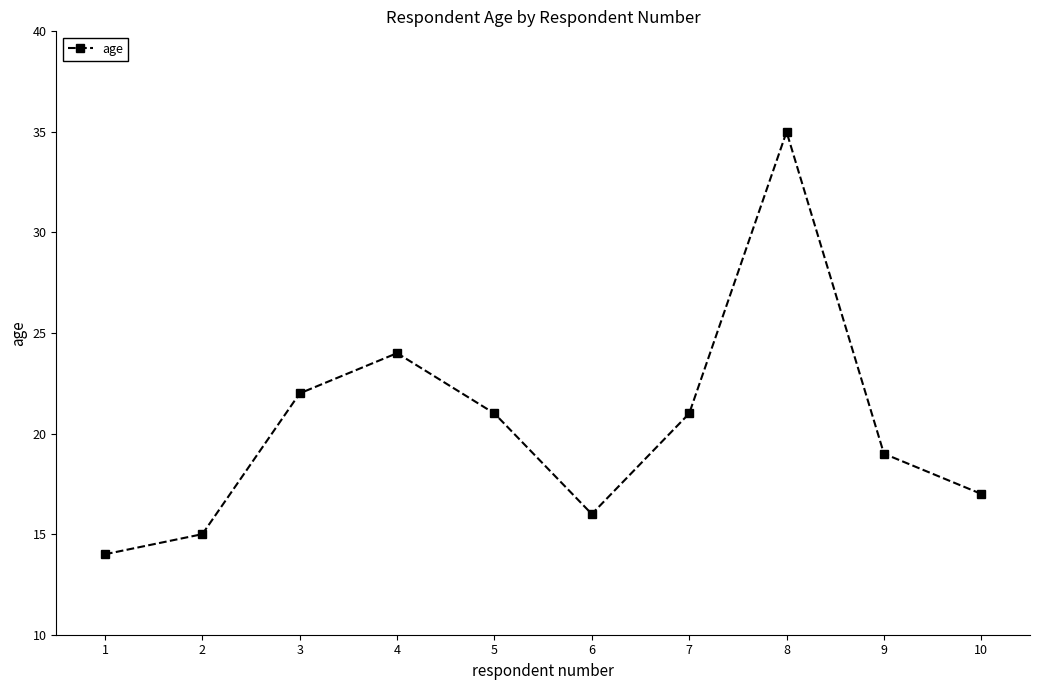

What is the average value?

20